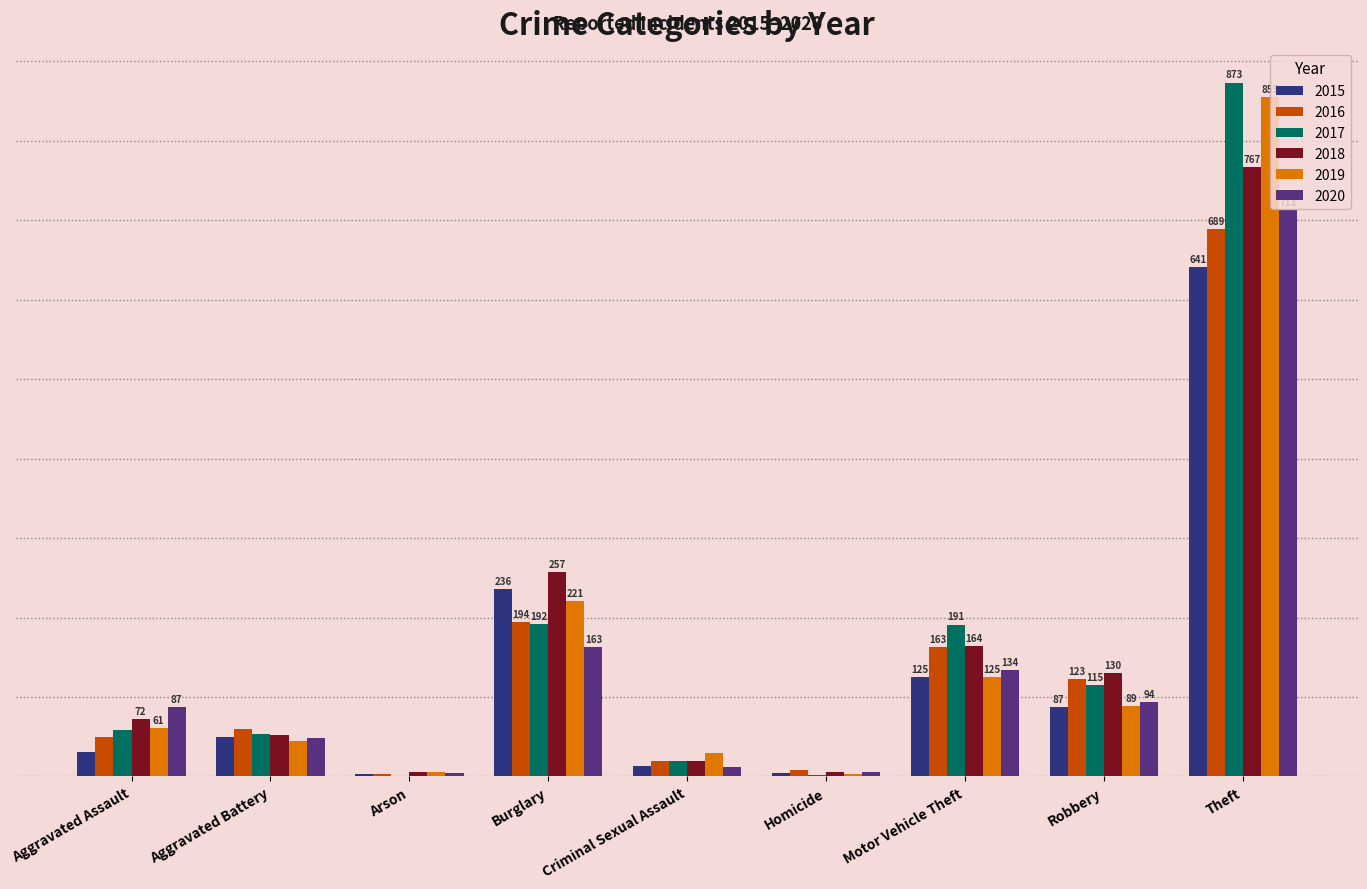

Is the value of 2016 at Homicide greater than the value of 2015 at Motor Vehicle Theft?

No